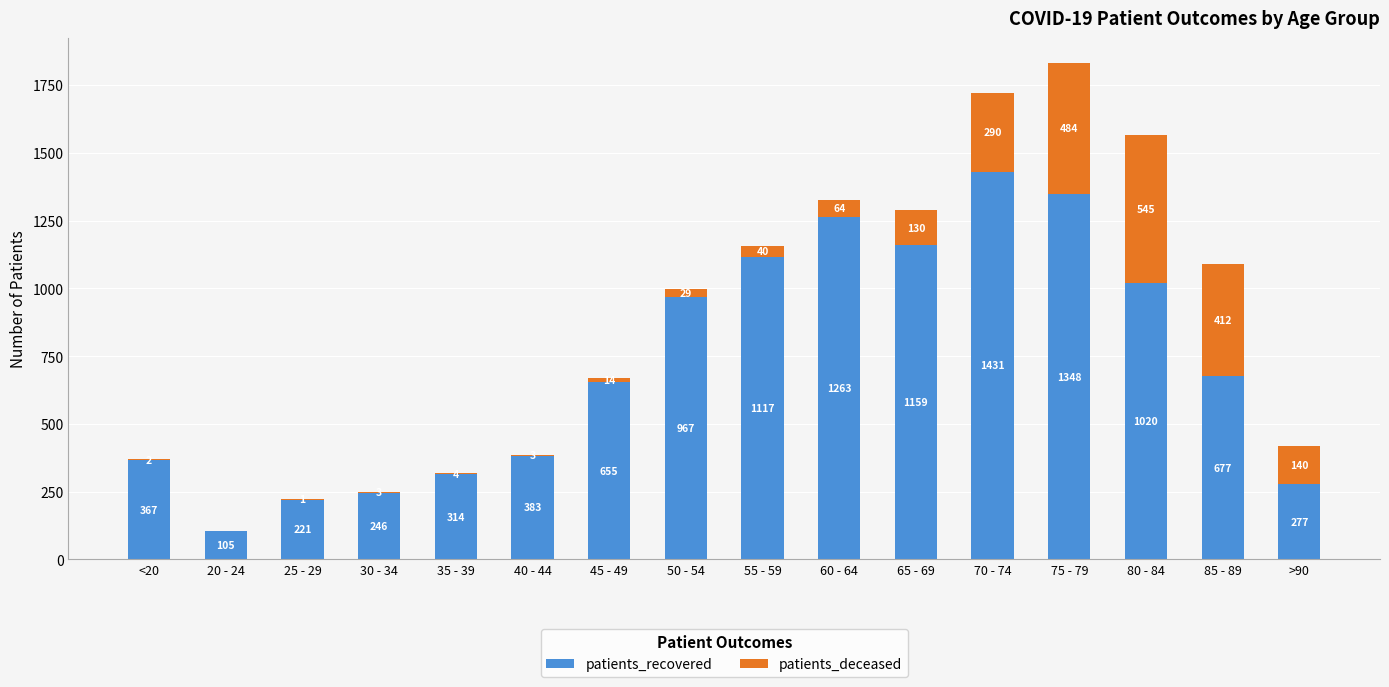

What is the sum of the patients_recovered values at 40 - 44 and 80 - 84?

1403